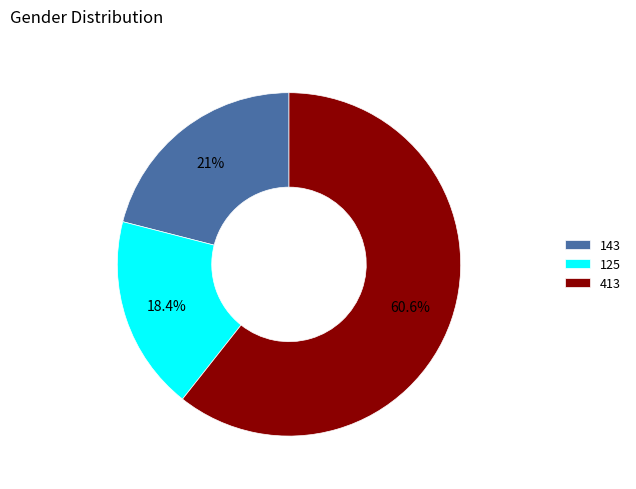

To the nearest percent, what percentage of the pie is 143?

21%